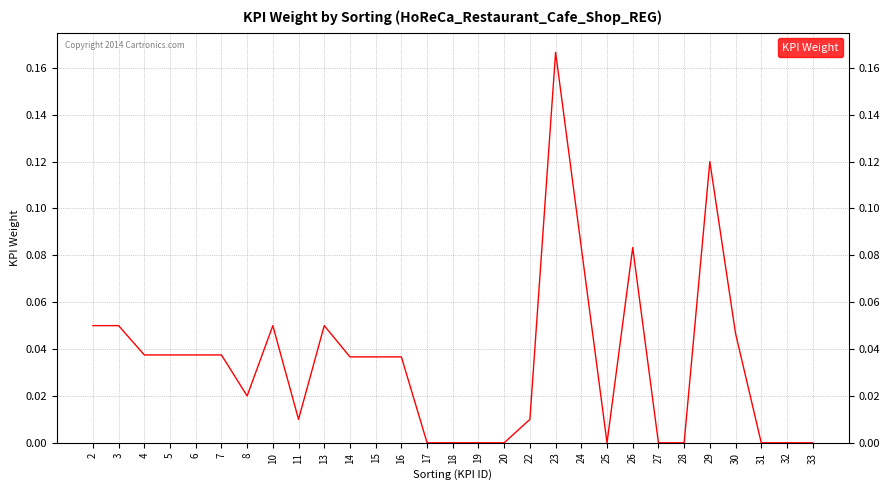

Is it true that the value at 32 is 0.0?

True